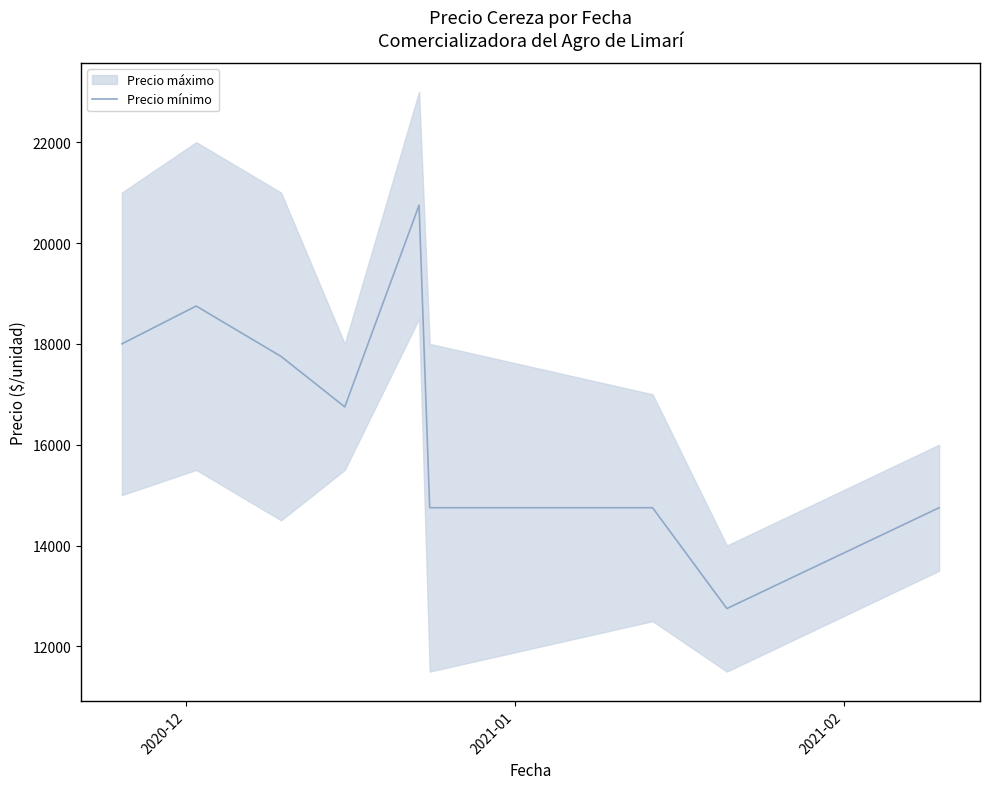

What is the maximum value for Precio mínimo?

20750